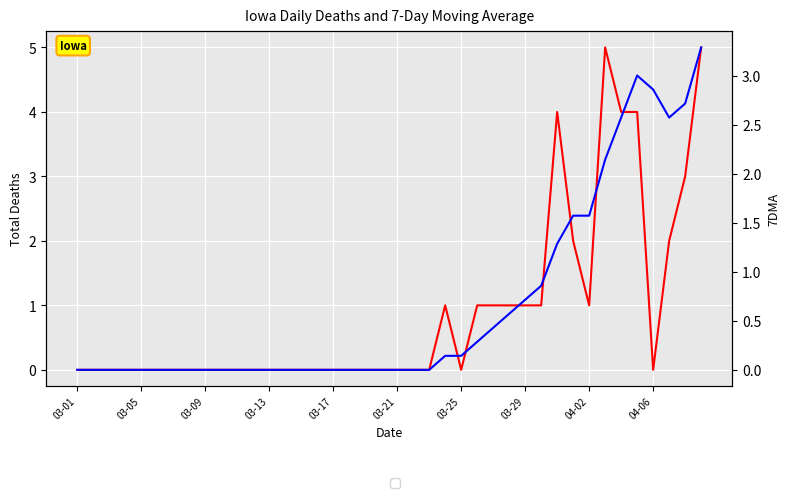

At which category does 7DMA reach its first local peak?

35